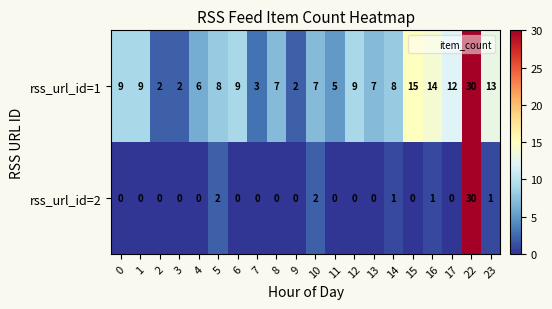

What is the maximum value for rss_url_id=2?

30